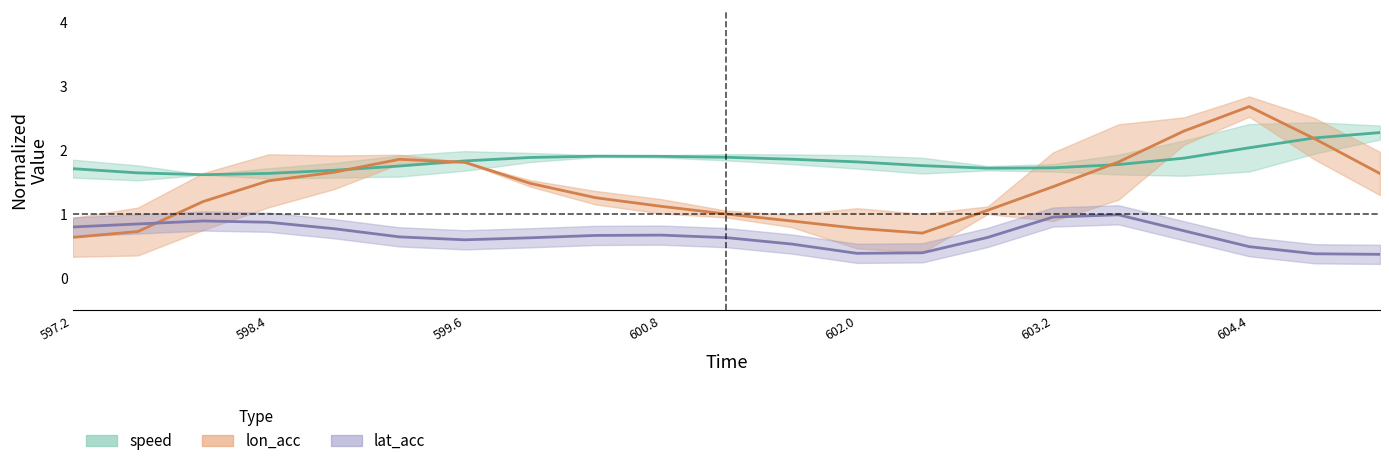

At how many categories does at least one series exceed 2?

4